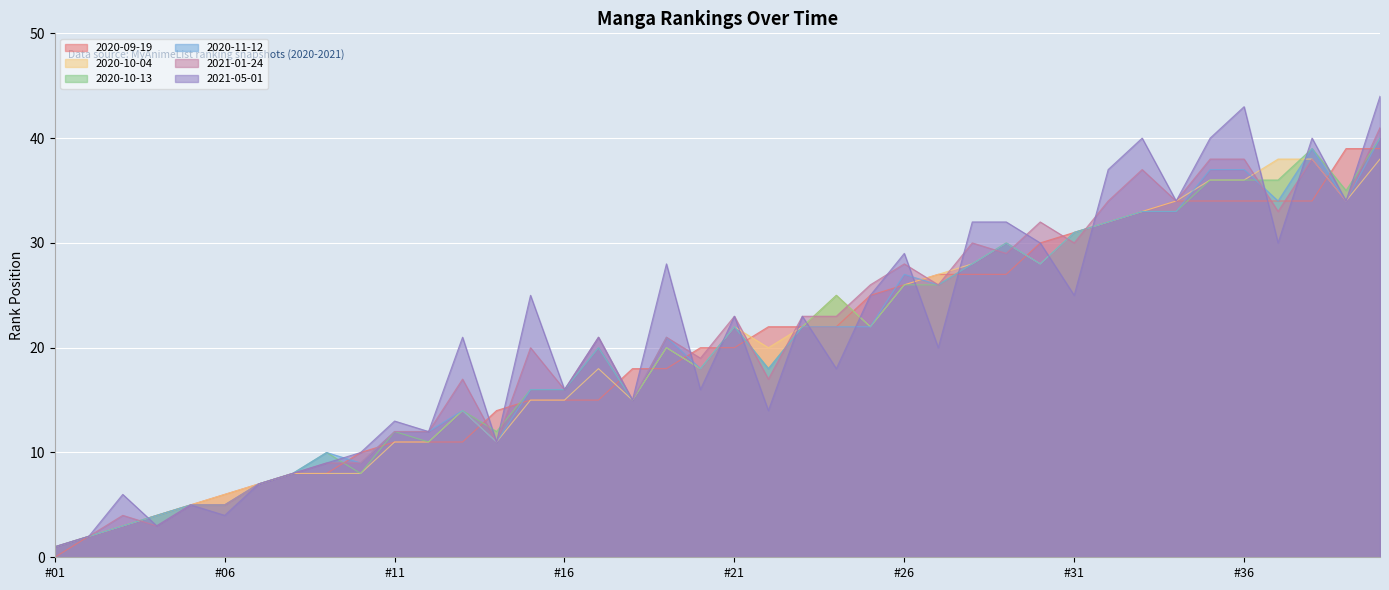

Is it true that 2020-09-19 equals 6 at #06?

True